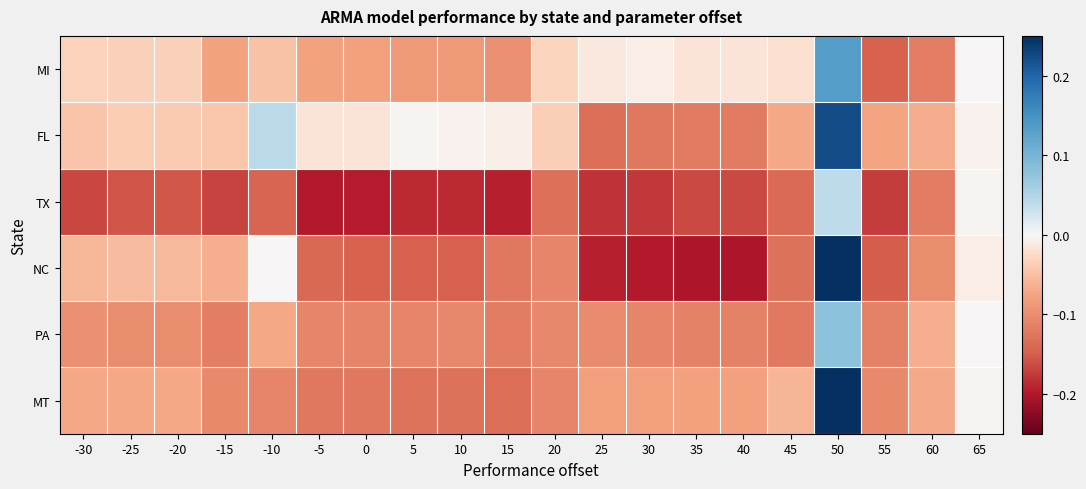

Which series has the largest total across all categories?

FL